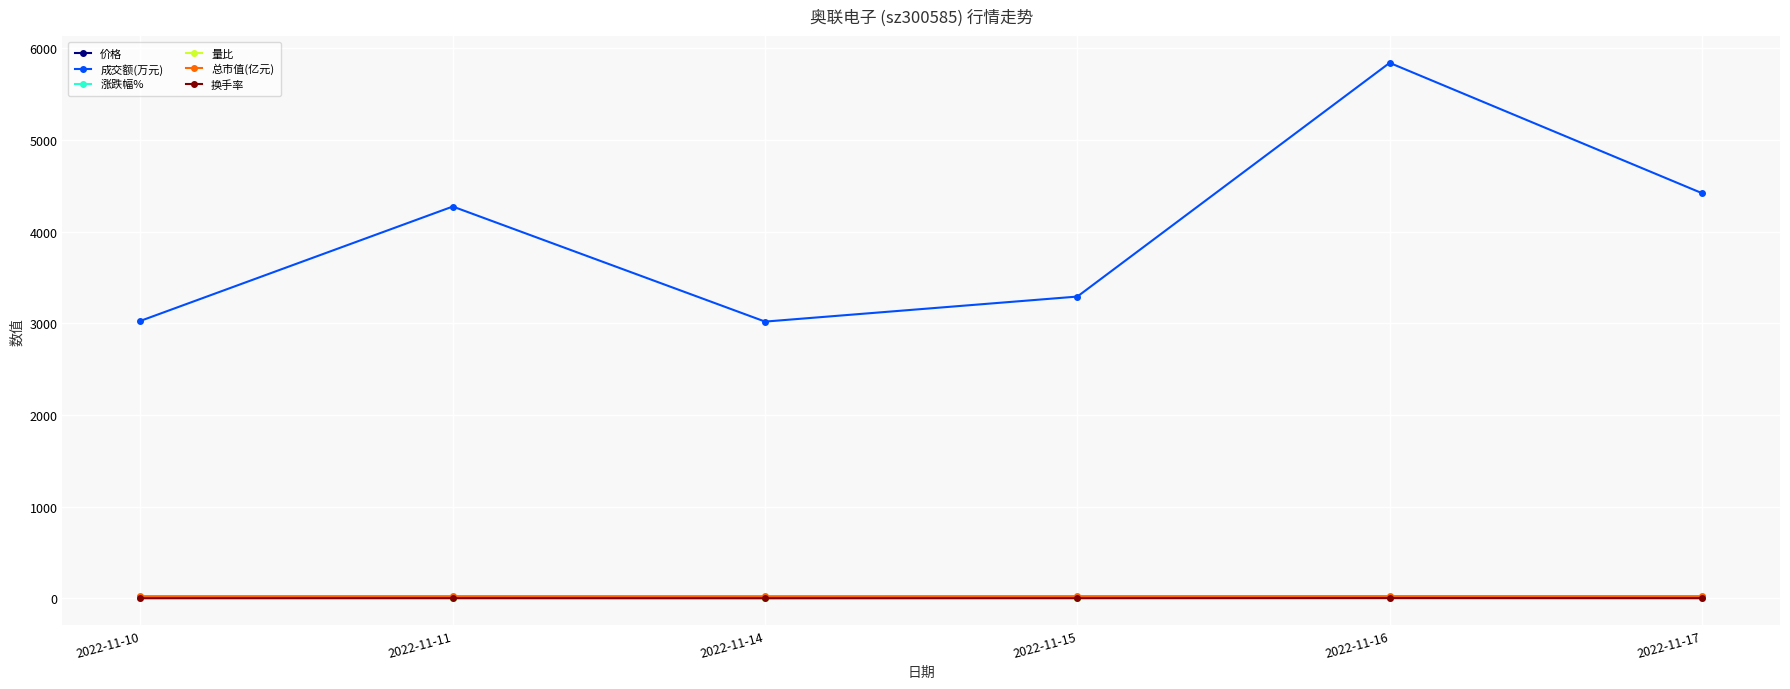

In 总市值(亿元), how many points are lower than both neighbors (excluding endpoints)?

1